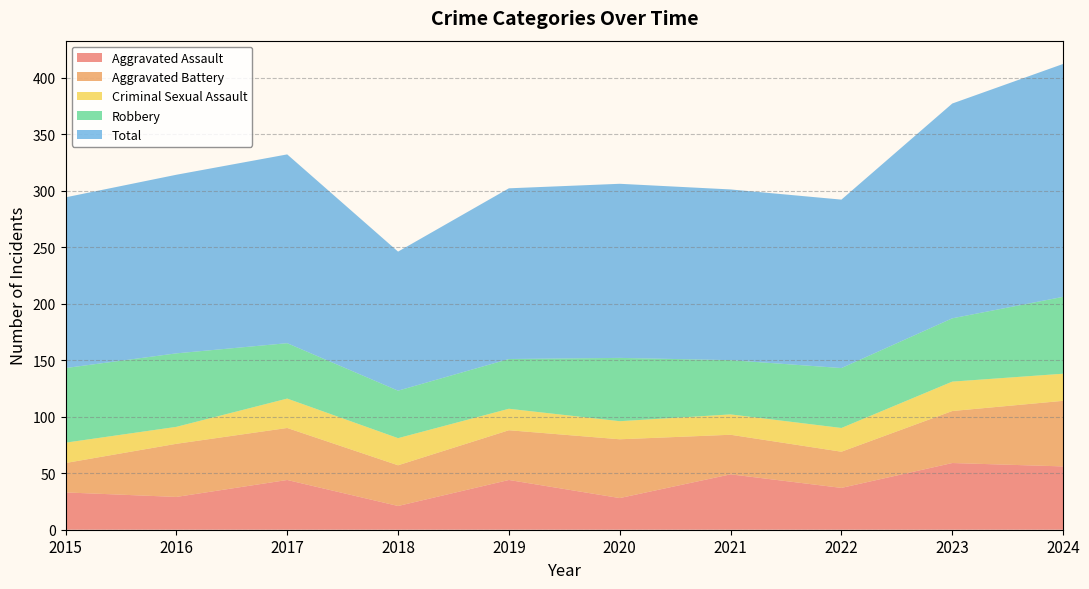

Reading left to right, list all the values displayed in this chart.

Aggravated Assault: 2015=33	2016=29	2017=44	2018=21	2019=44	2020=28	2021=49	2022=37	2023=59	2024=56
Aggravated Battery: 2015=26	2016=47	2017=46	2018=36	2019=44	2020=52	2021=35	2022=32	2023=46	2024=58
Criminal Sexual Assault: 2015=18	2016=15	2017=26	2018=24	2019=19	2020=16	2021=18	2022=21	2023=26	2024=24
Robbery: 2015=66	2016=65	2017=49	2018=42	2019=44	2020=56	2021=48	2022=53	2023=56	2024=68
Total: 2015=151	2016=158	2017=167	2018=123	2019=151	2020=154	2021=151	2022=149	2023=190	2024=206